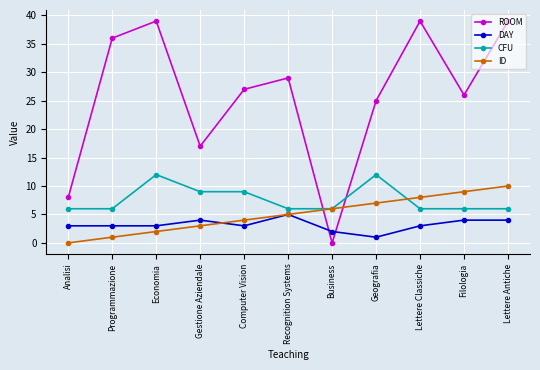

What is the average value of the CFU series?

8